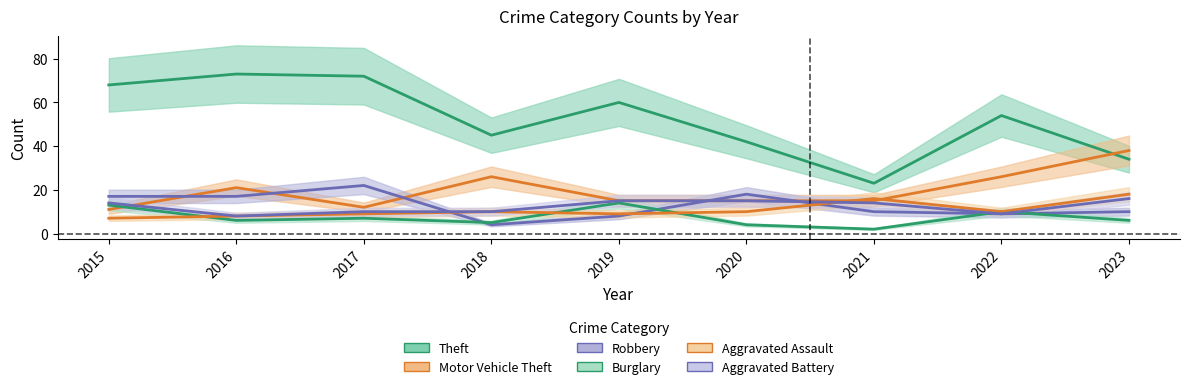

What is the difference between the highest and lowest values at 2021?

21